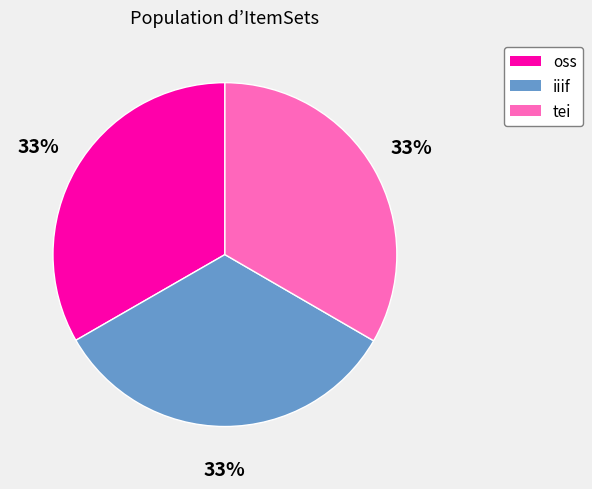

Is it true that oss is 26% of the pie?

False